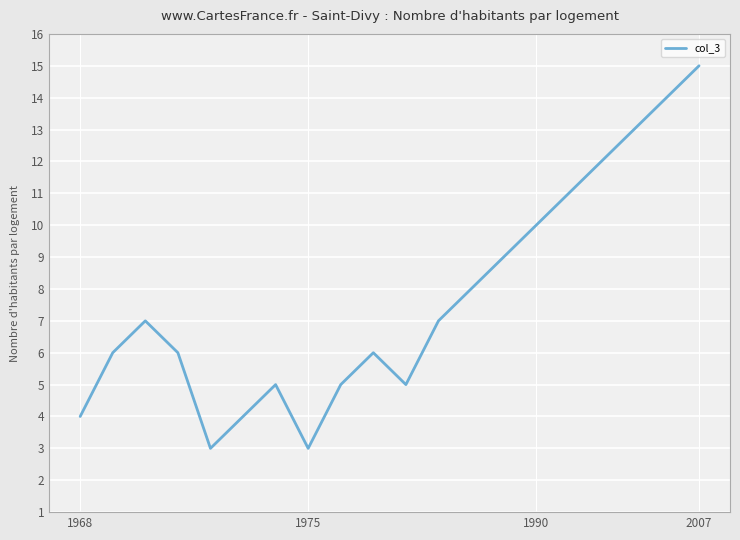

What is the greatest value displayed?

15